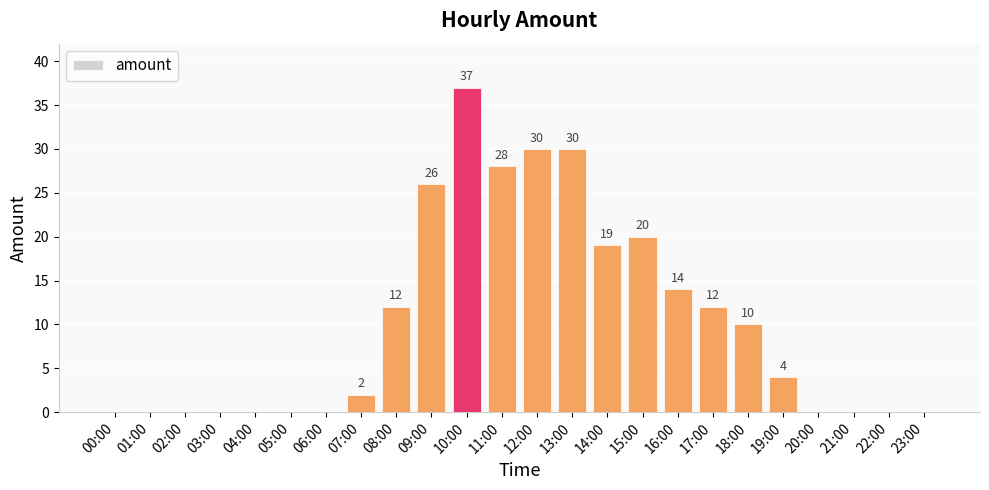

How many positive values are there?

13